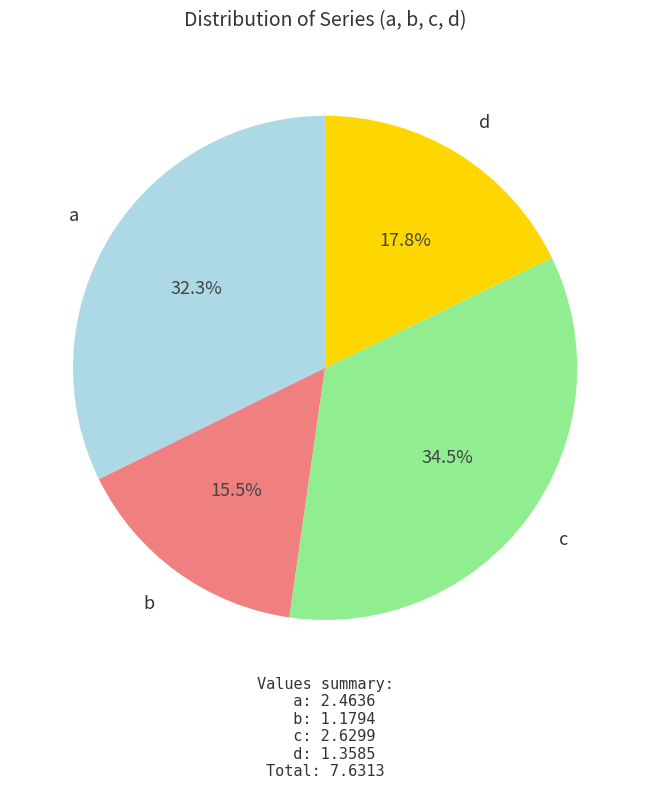

What percentage is the a slice, to the nearest percent?

32%